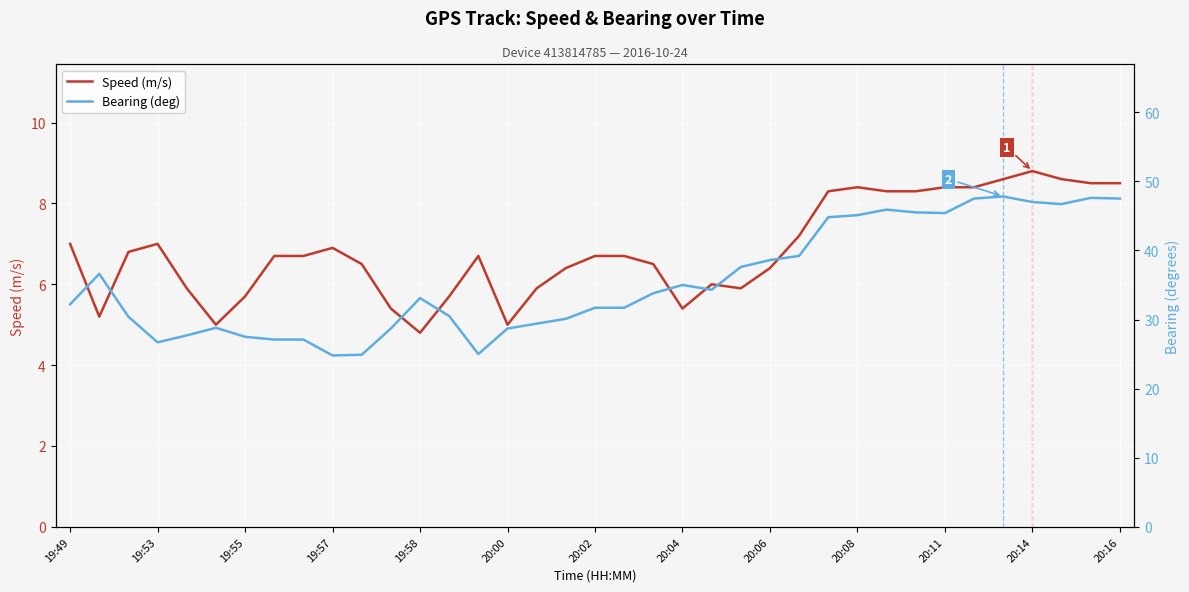

True or false: Speed (m/s) has a value of 4.8 at 19:58.

True